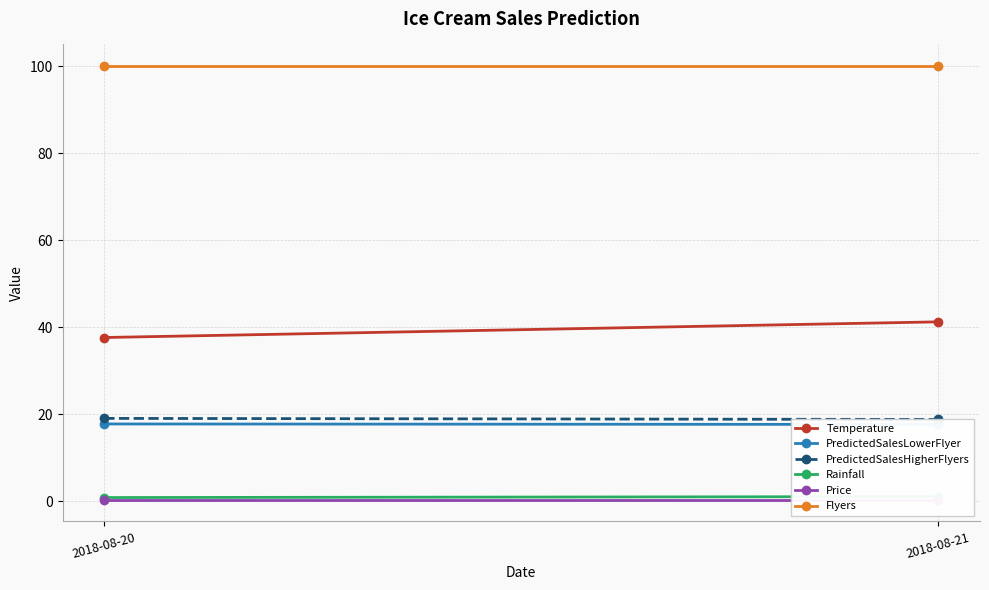

What is the sum of the Price values at 2018-08-21 and 2018-08-20?

0.6